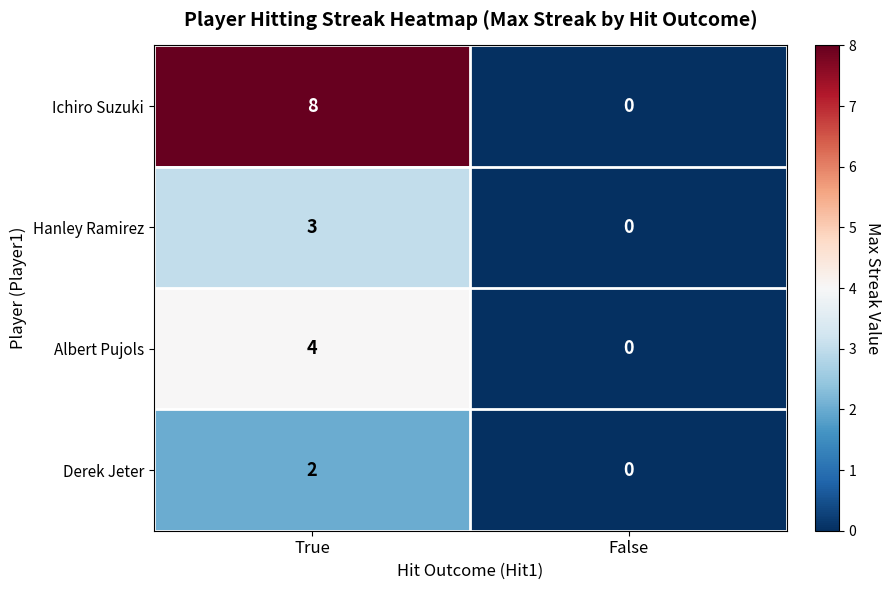

How many data points in Ichiro Suzuki are less than 8?

1